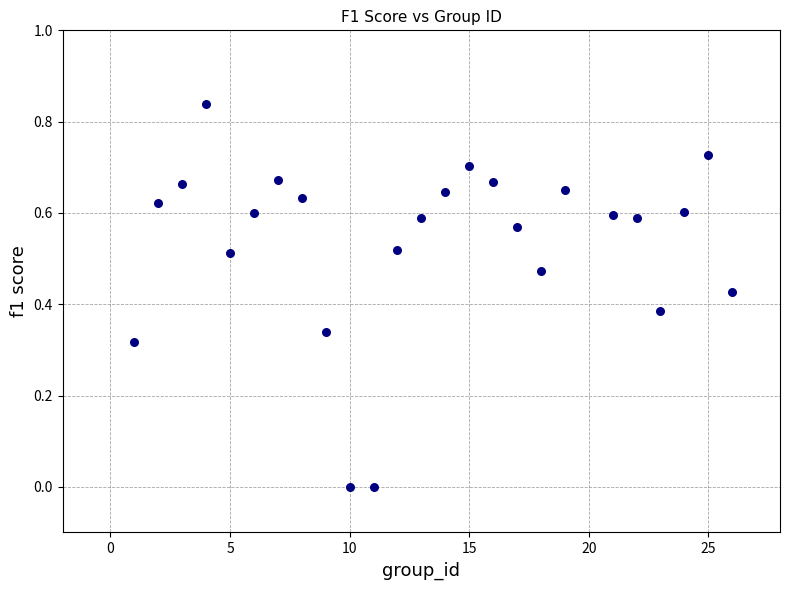

What is the range of X values (max minus min)?

25.0